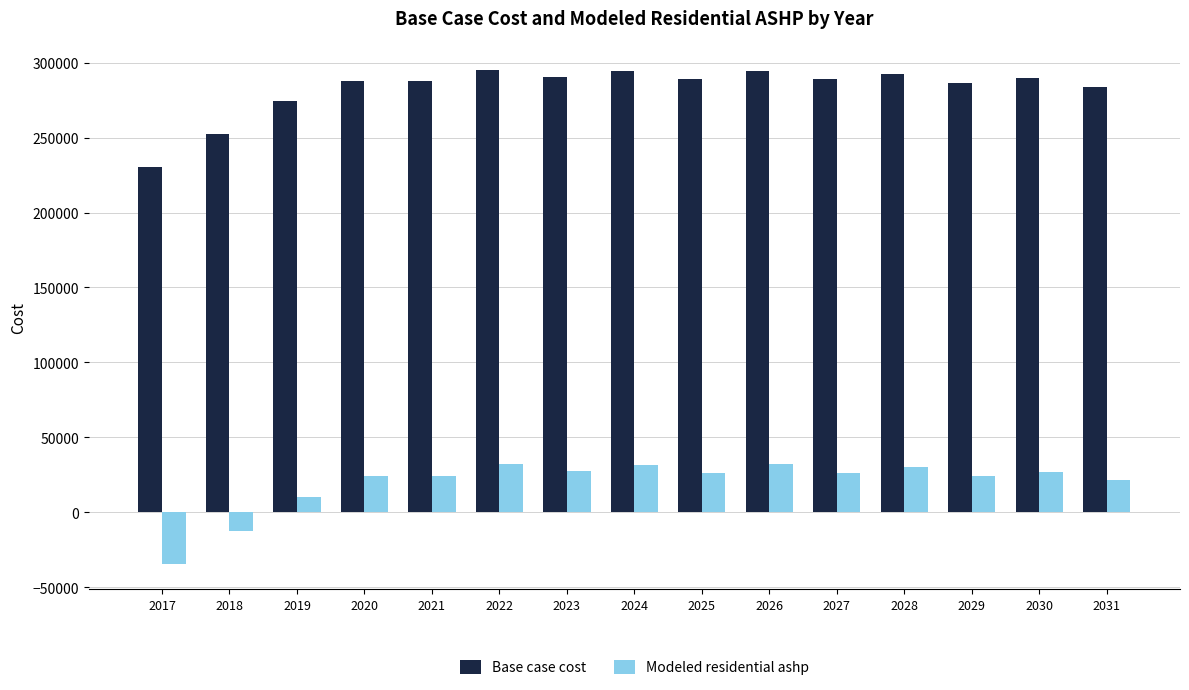

The value of Modeled residential ashp at 2017 is -46562.3. True or false?

False